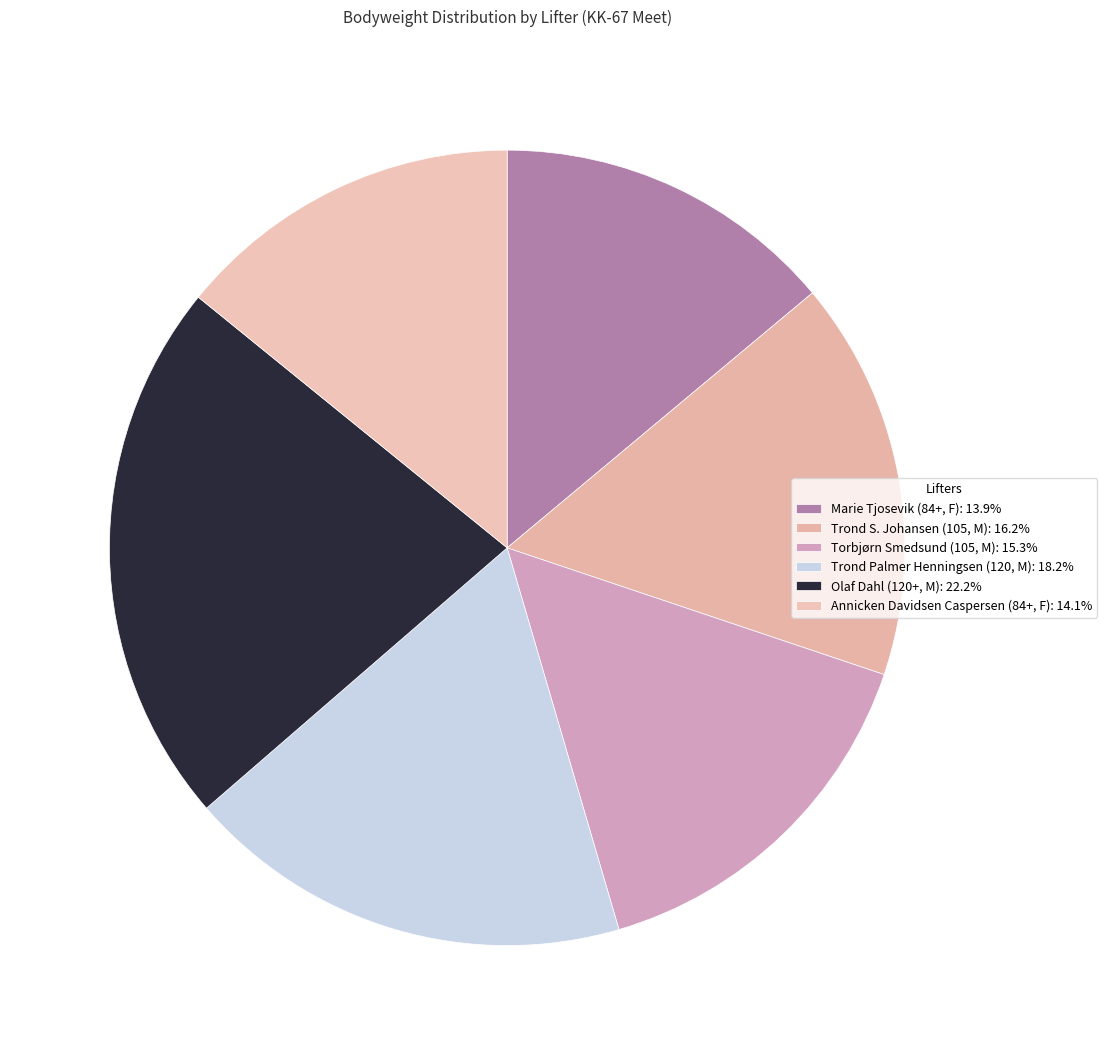

How many segments does this pie chart have?

6